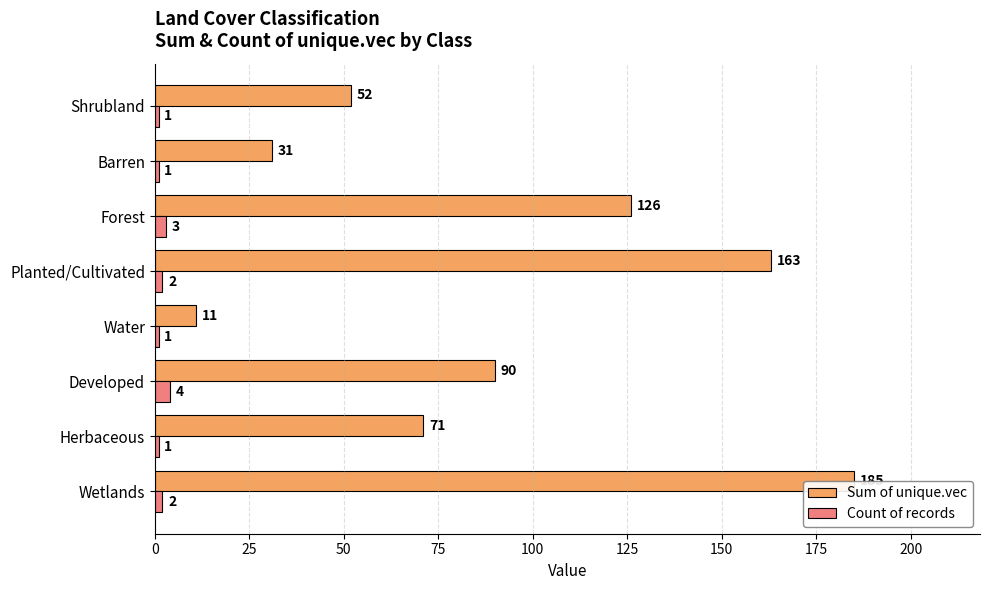

Does the chart contain stacked bars?

No